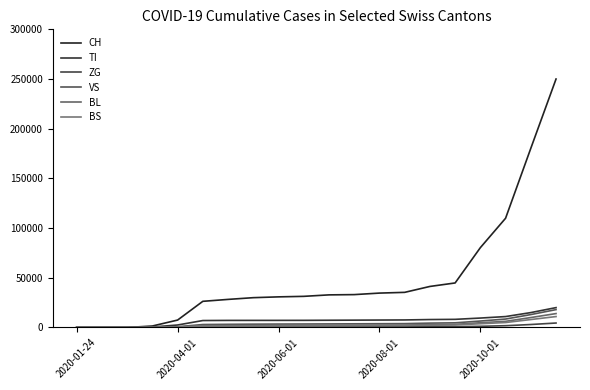

How many lines are shown in the chart?

6